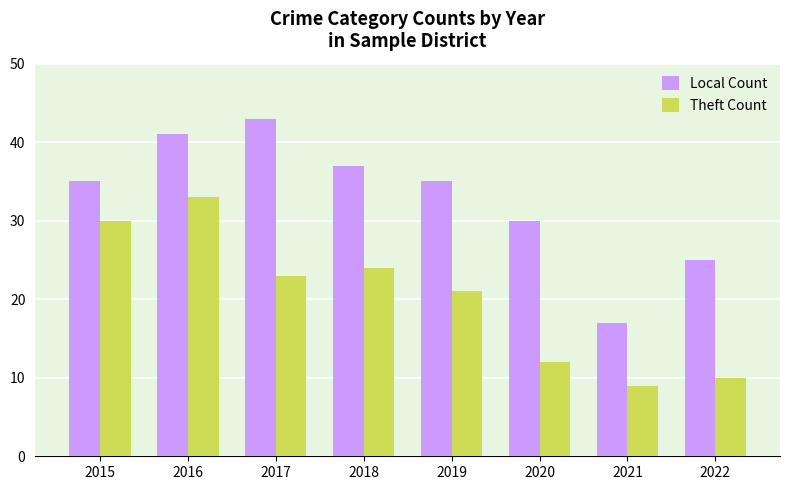

Rank the series by their maximum value, from lowest to highest.

Theft Count, Local Count